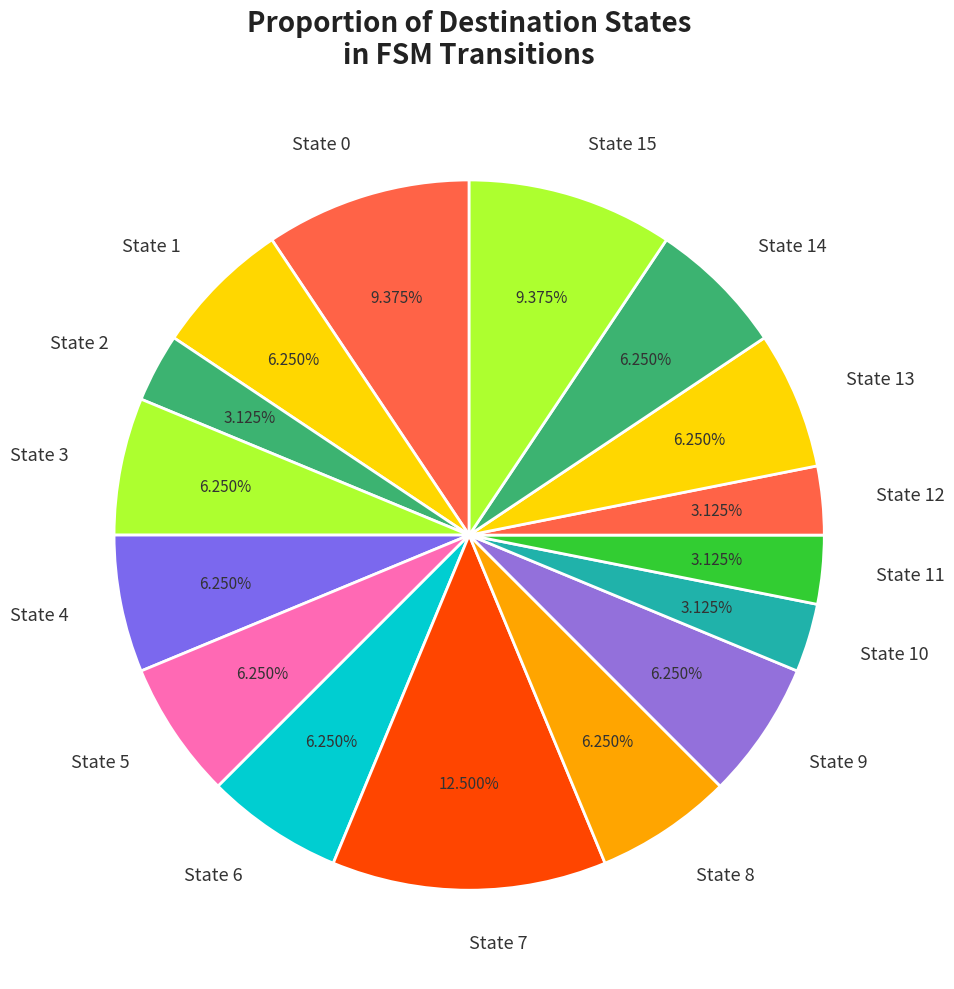

Combined, do State 8 and State 11 account for over 50%?

No